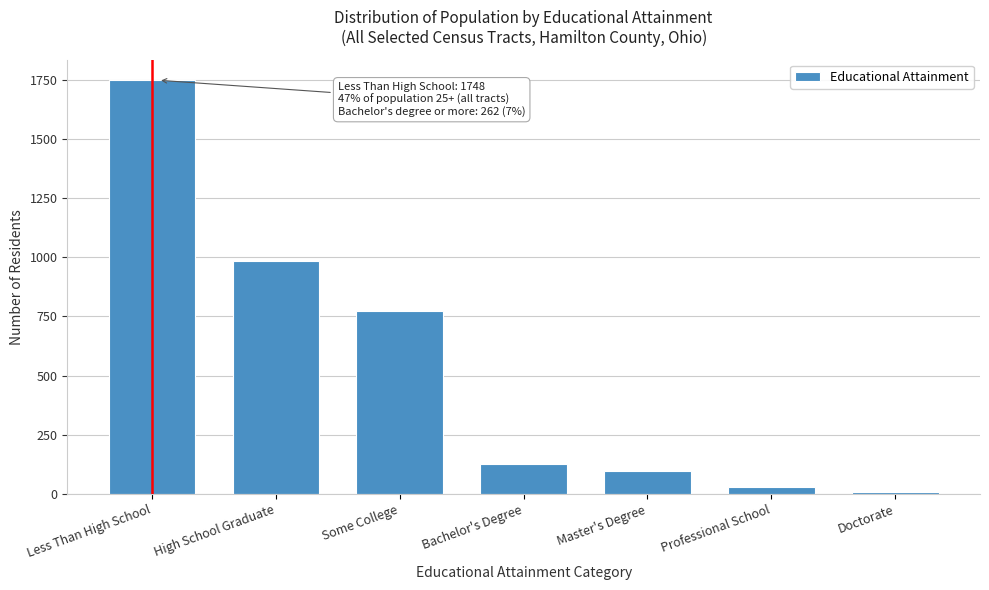

Reading left to right, what are all the values shown in this chart?

Less Than High School=1748	High School Graduate=986	Some College=774	Bachelor's Degree=126	Master's Degree=98	Professional School=30	Doctorate=8